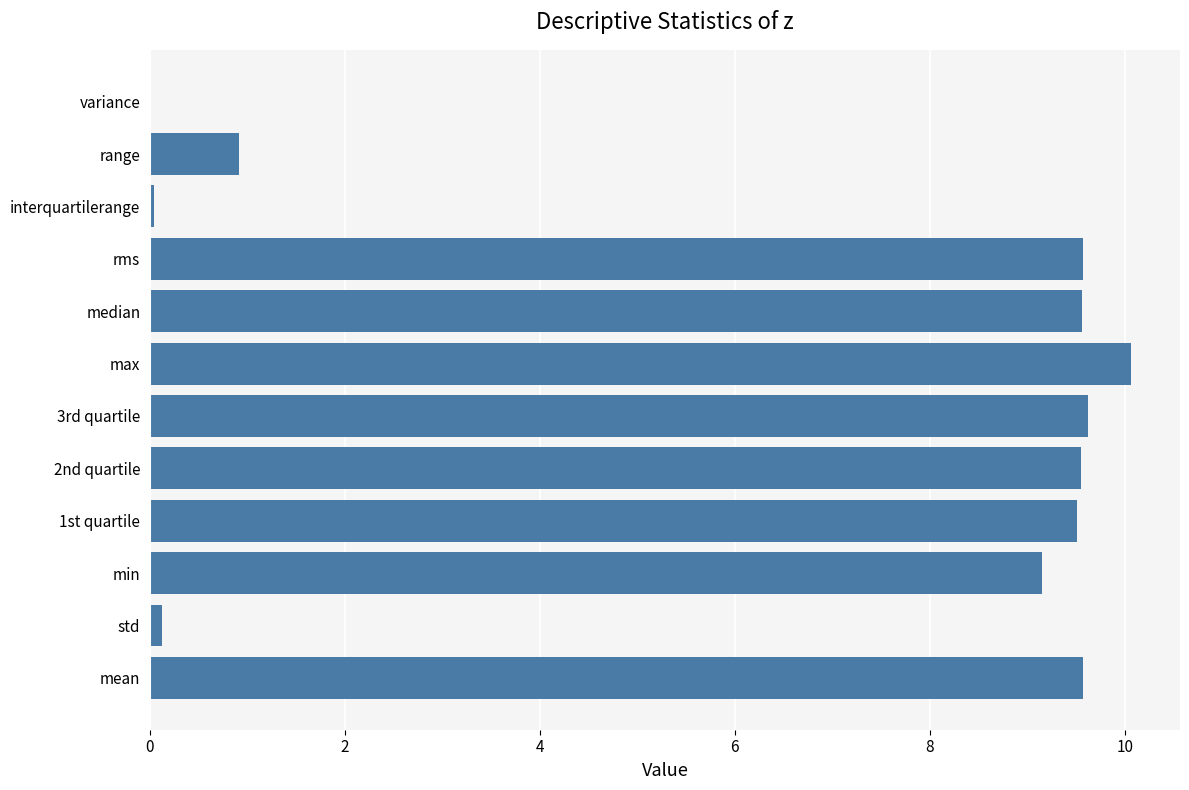

Approximately how many times larger is the value at 3rd quartile compared to rms?

1.0